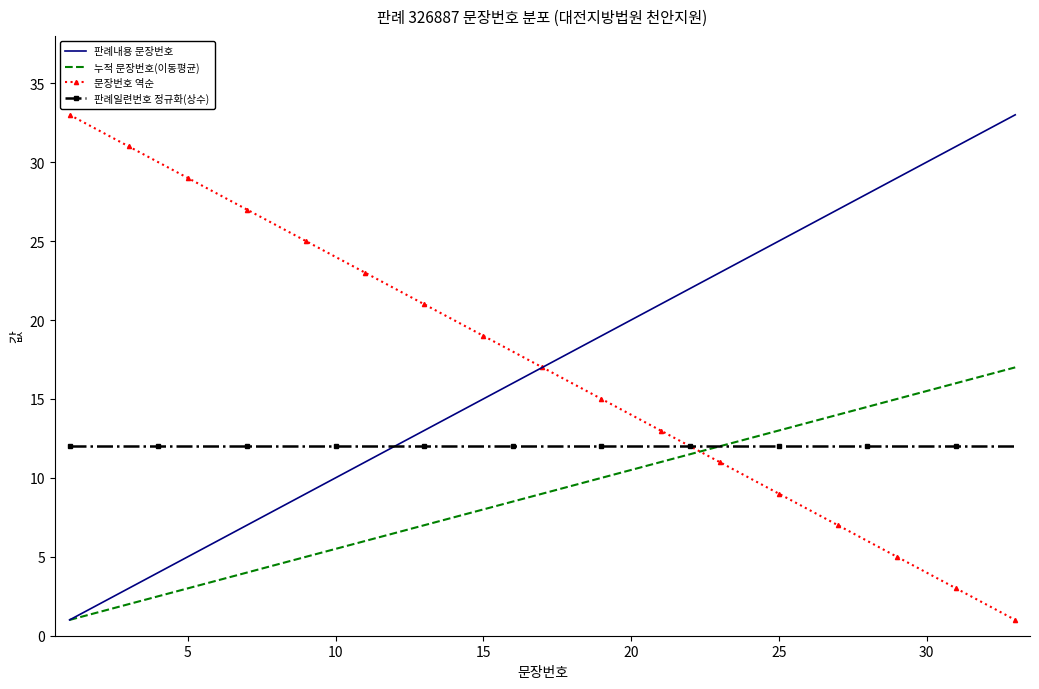

What is the minimum value shown in the chart?

1.0